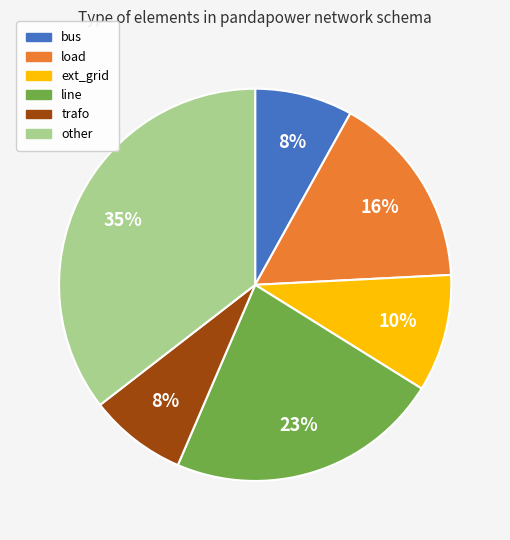

Which has a higher value, trafo or ext_grid?

ext_grid